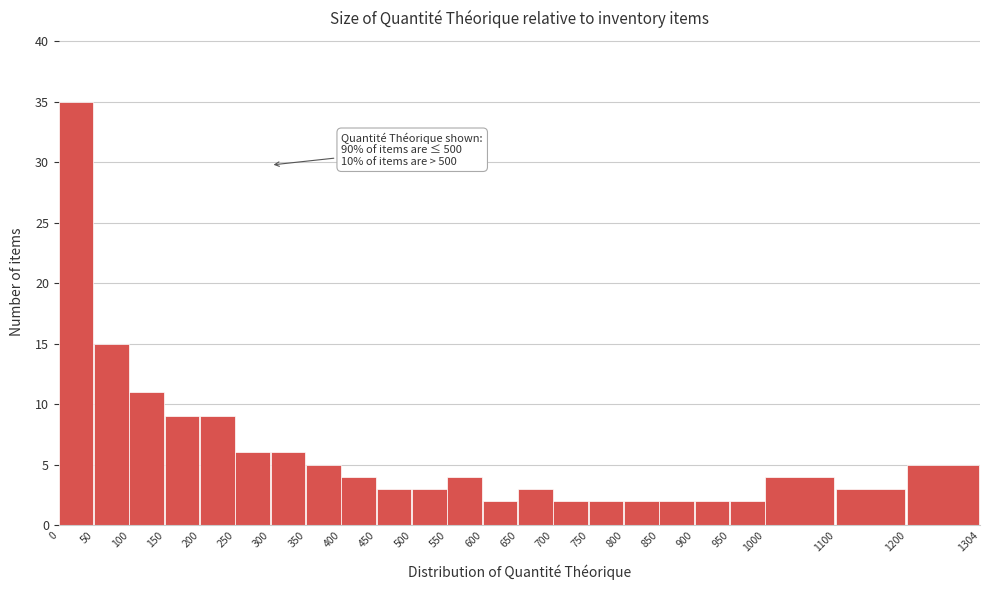

Which range on the x-axis has the tallest bar?

0 to 50